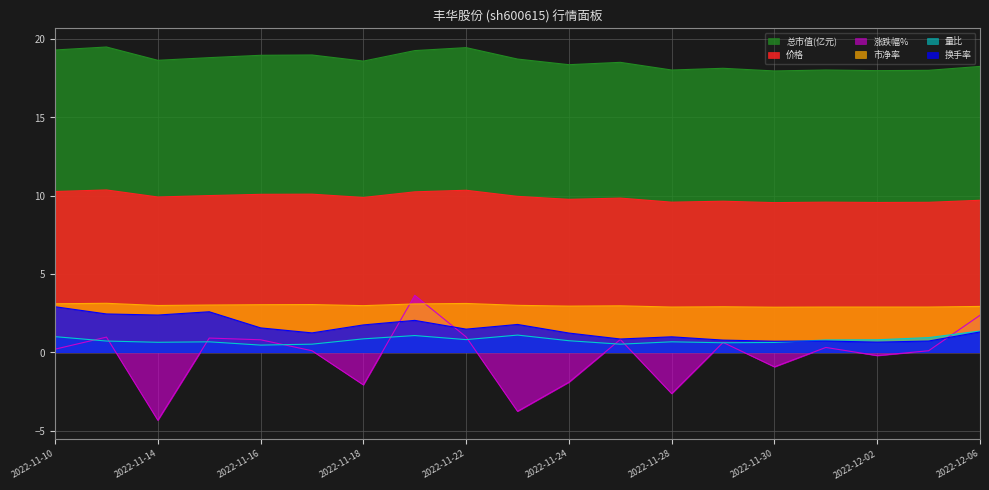

What are all the series names shown in the legend?

总市值(亿元), 价格, 涨跌幅%, 市净率, 量比, 换手率